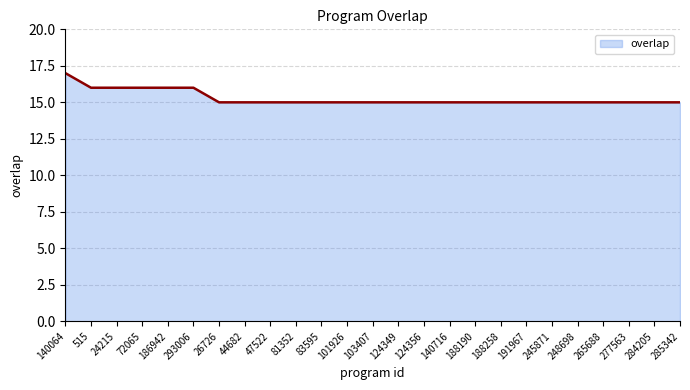

What value does the data have at 188190?

15